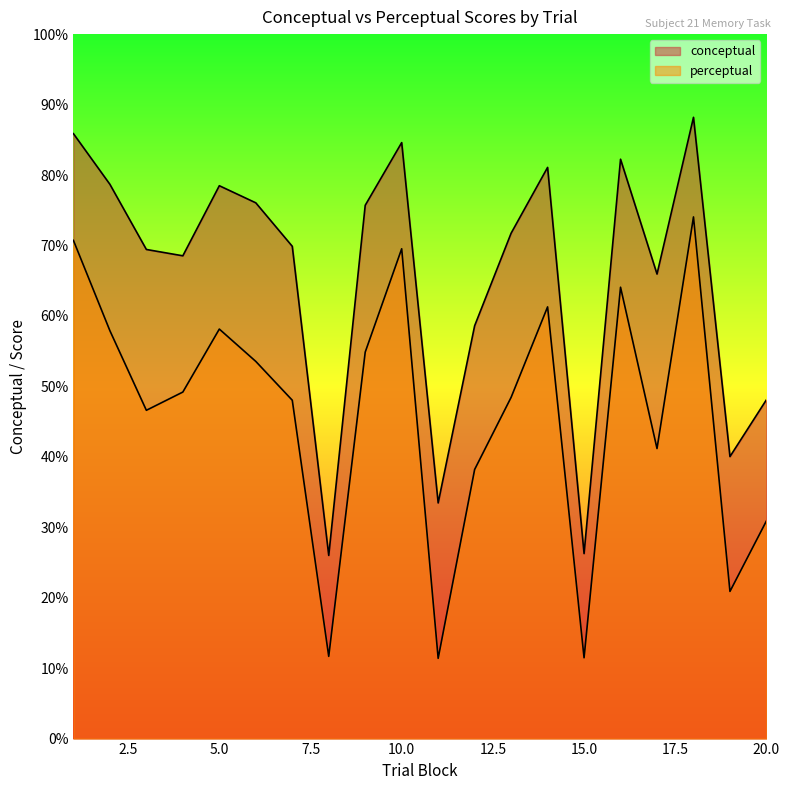

True or false: perceptual has a value of 112.1 at 18.

False